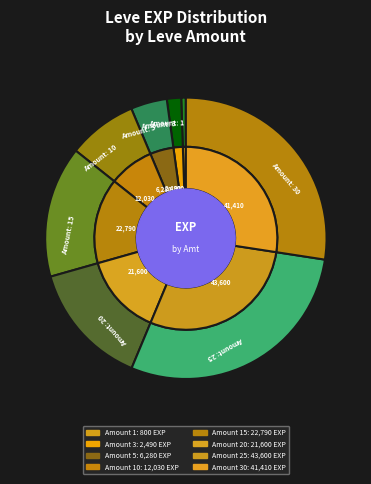

How many slices are in this pie chart?

8